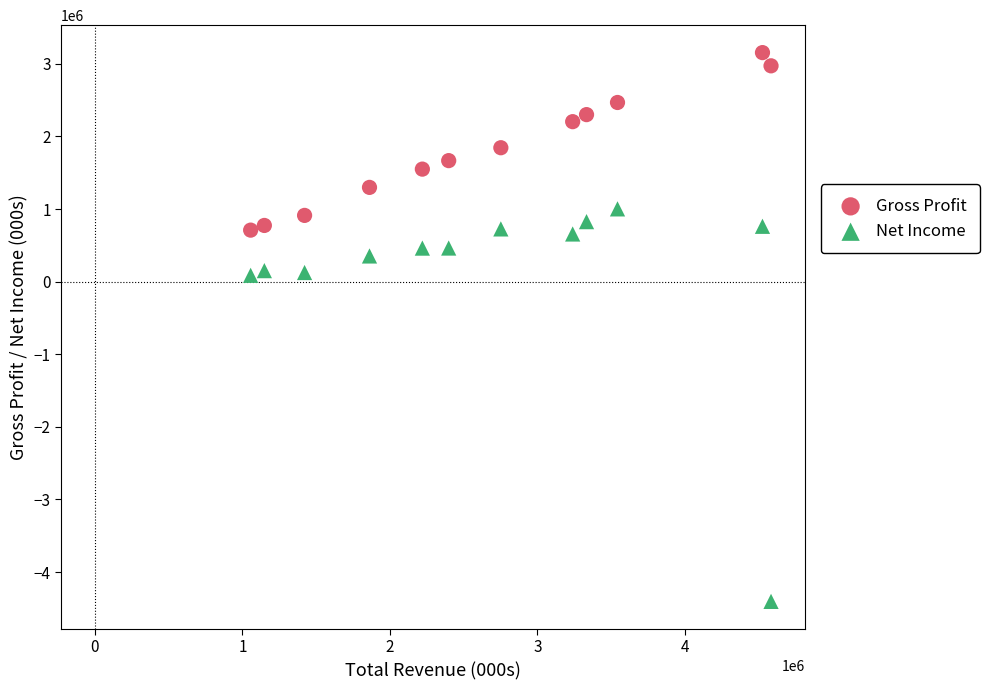

In the Gross Profit series, what Y value is closest to 1931550?

1844000